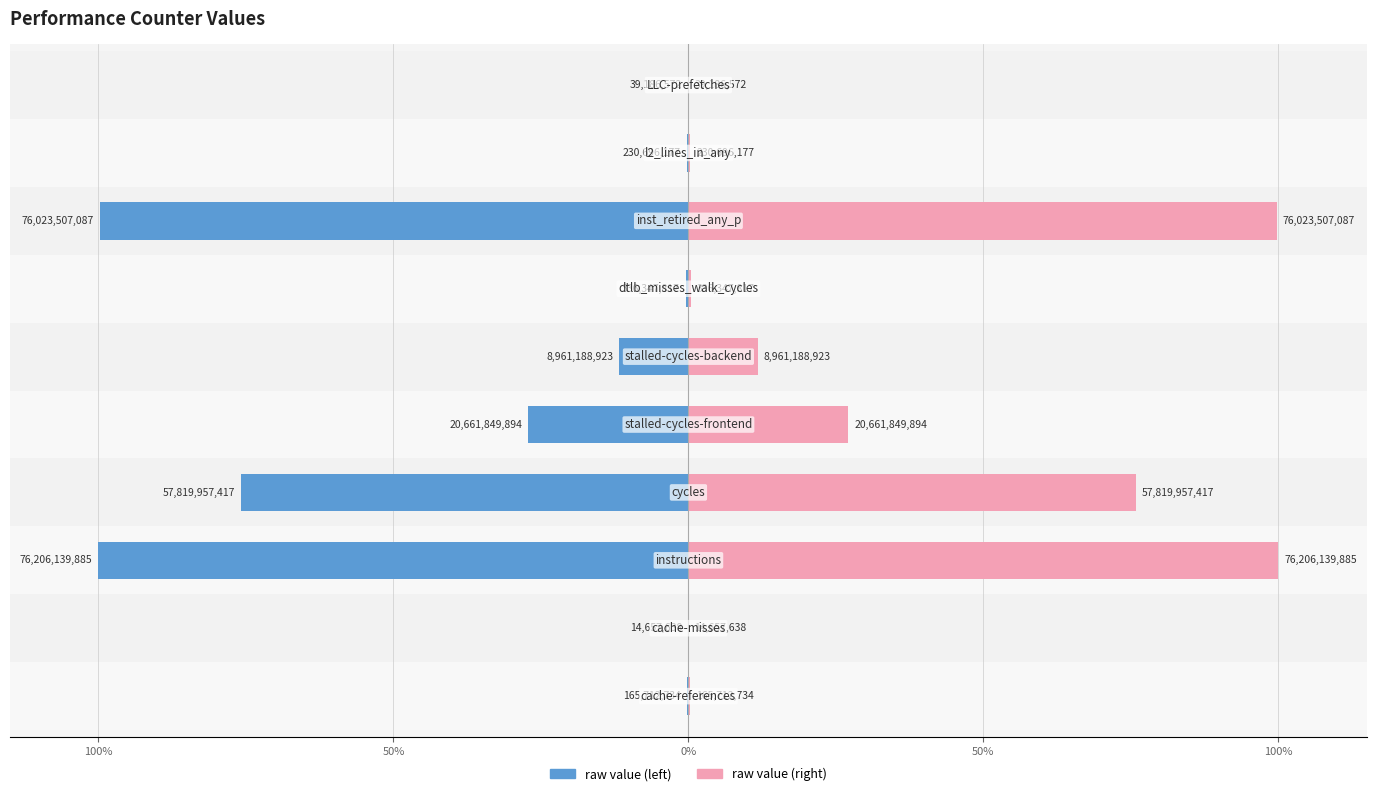

The value of raw value at 7 is 145.6. True or false?

False